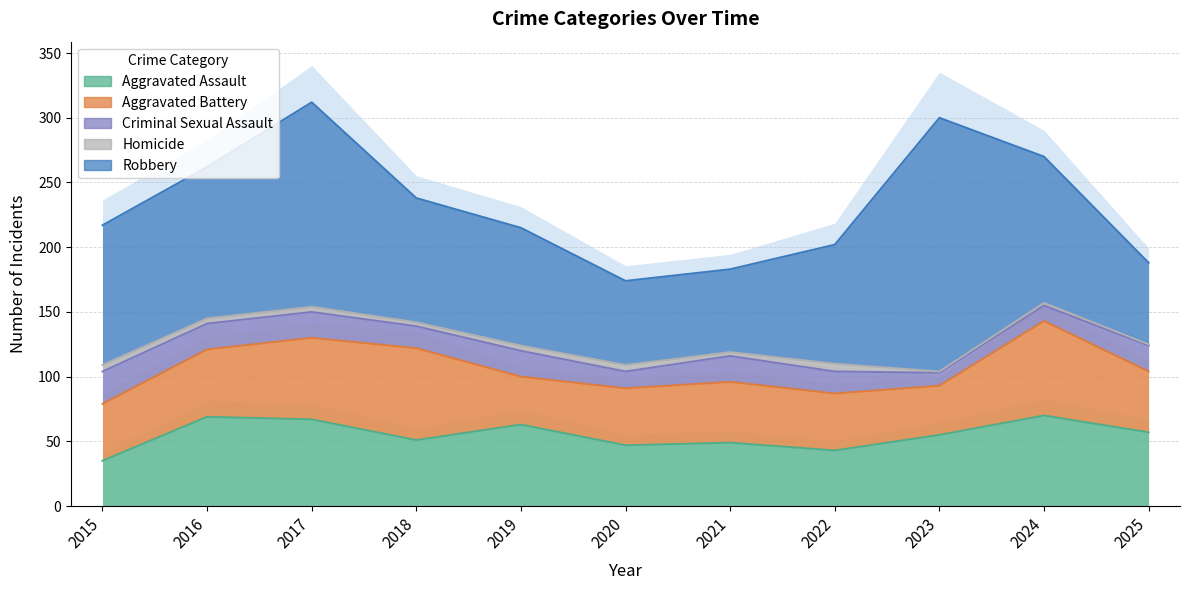

What is the difference between the maximum and second lowest values in the Homicide series?

5